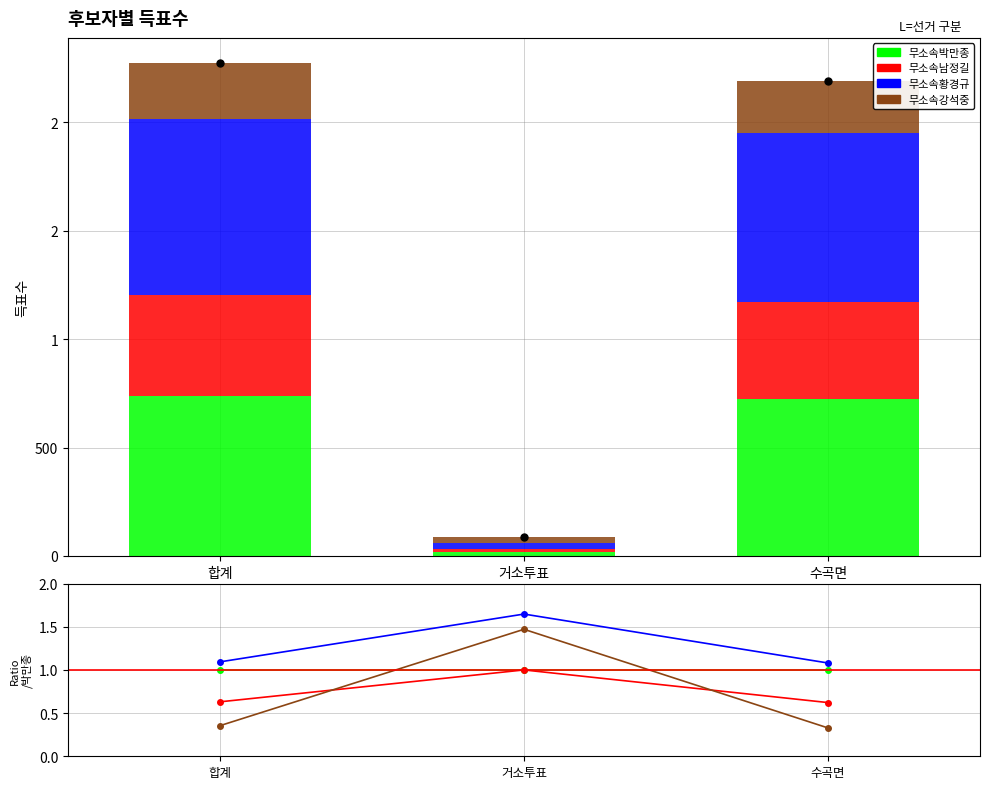

Which category has the lowest value in the 무소속강석중 series?

수곡면